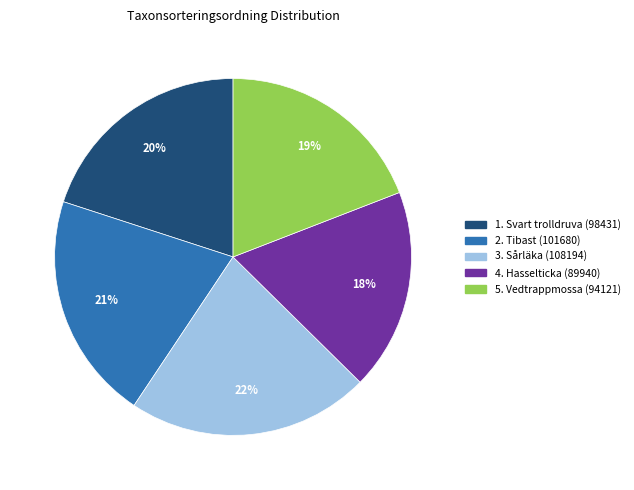

How many segments does this pie chart have?

5